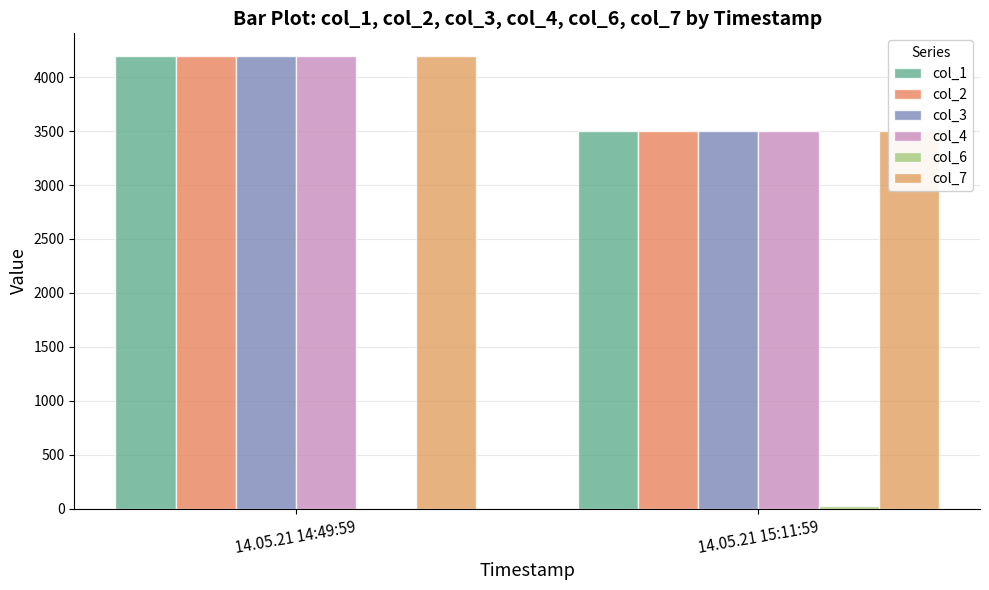

How many distinct data groups are displayed?

6